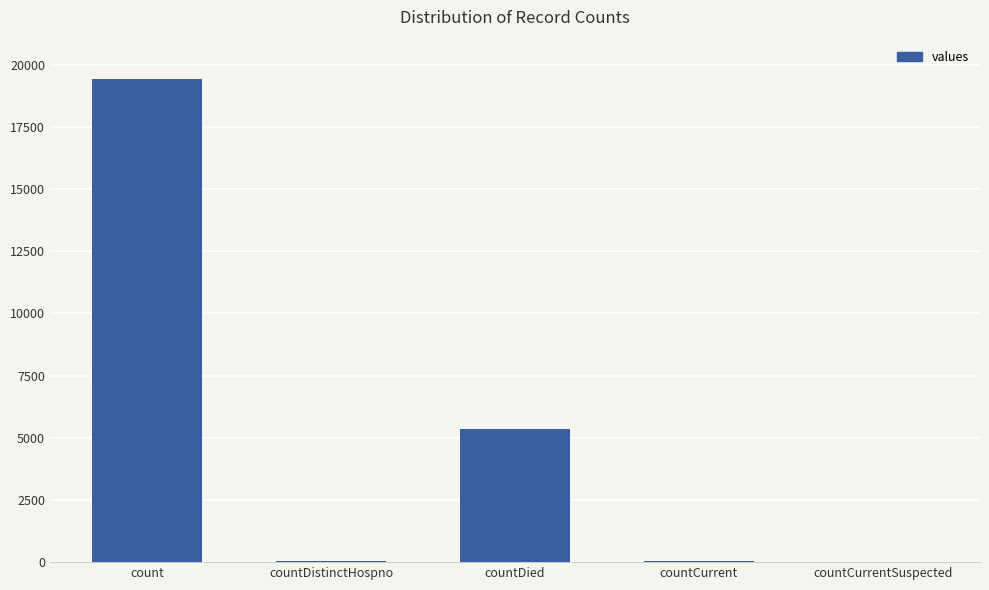

Which category has the highest value across all series?

count